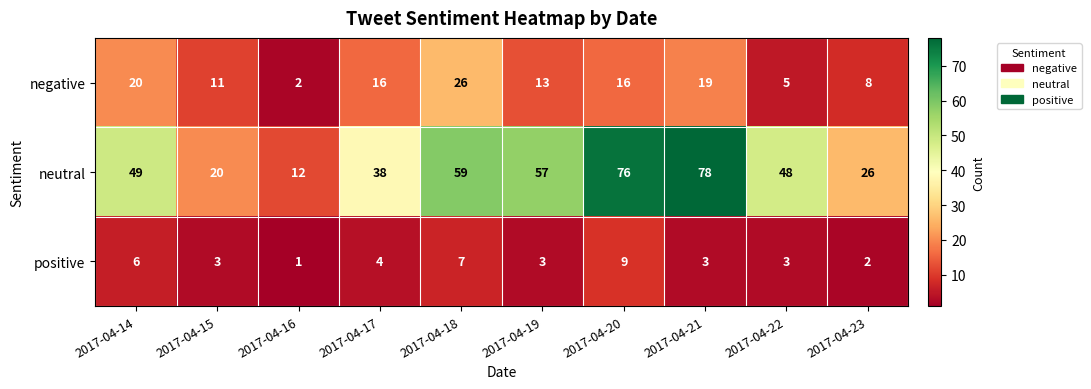

What is the difference between the maximum and minimum values in the positive series?

8